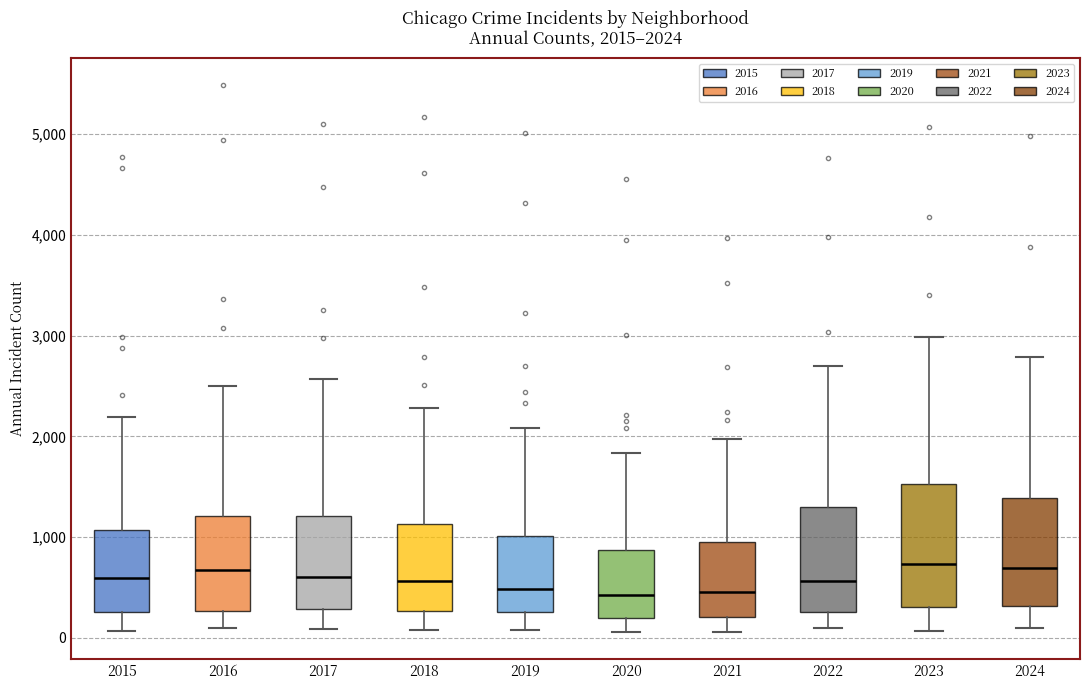

Which box is the tallest, from its lower edge to its upper edge?

2023